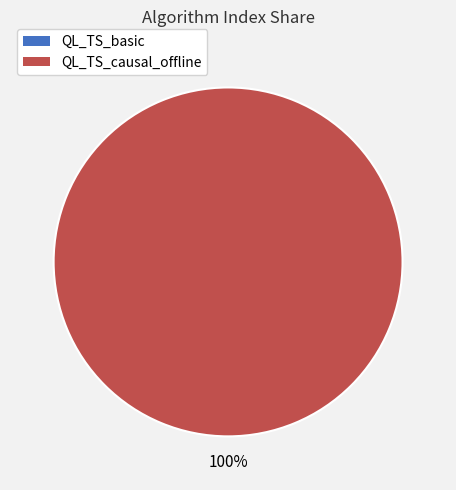

Which category has the biggest portion of the pie?

QL_TS_causal_offline